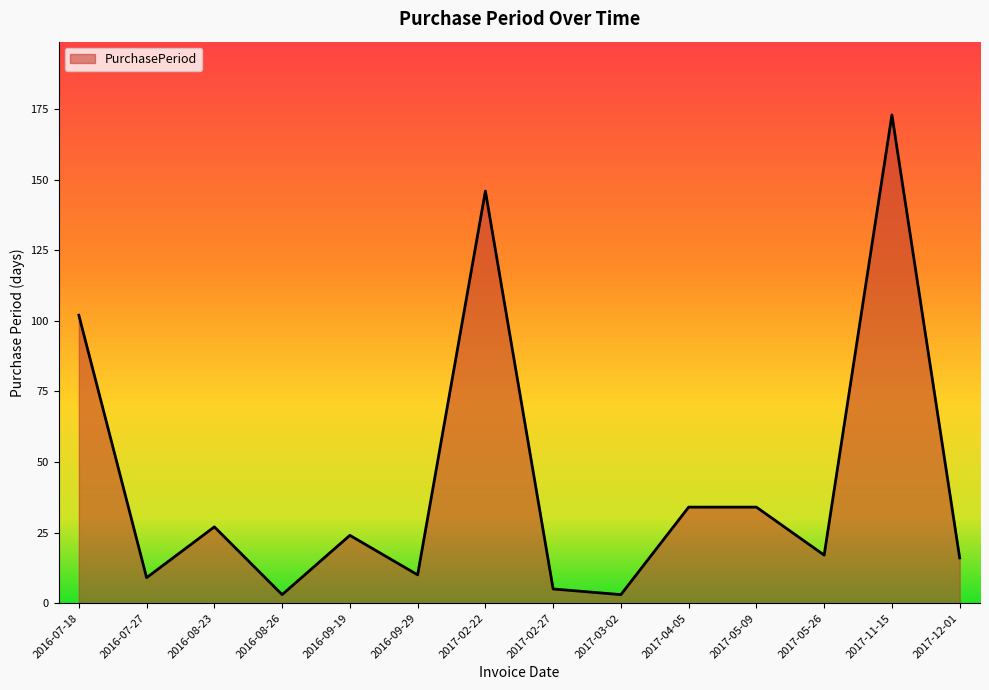

Where is the first local minimum?

2016-07-27